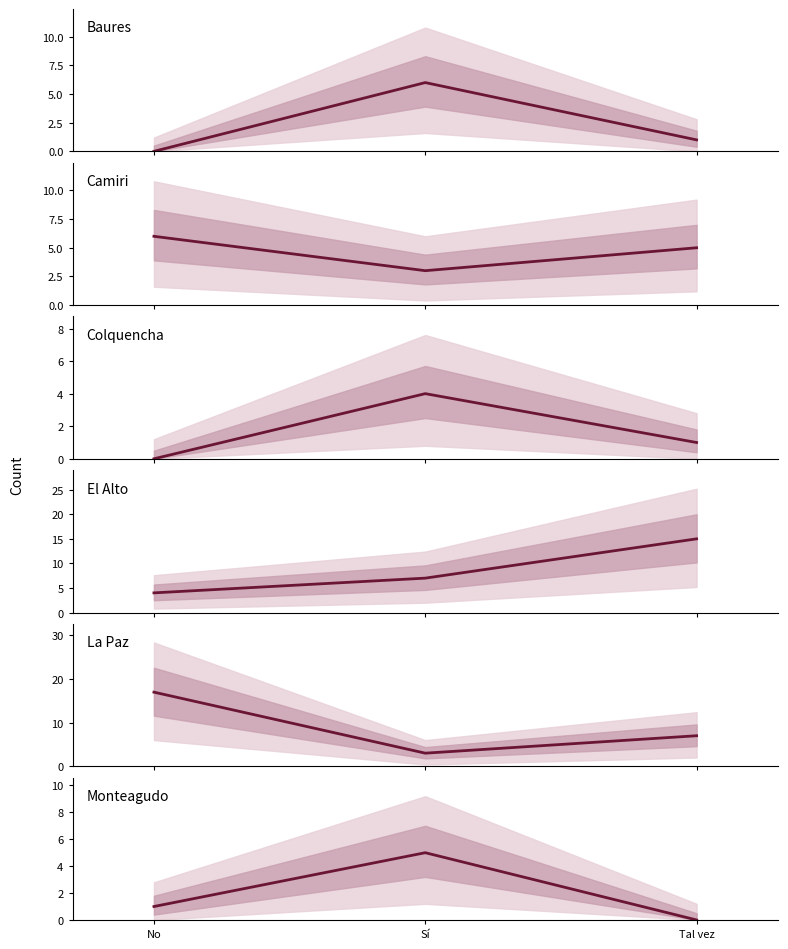

Where is Baures nearest to the value 3?

Tal vez